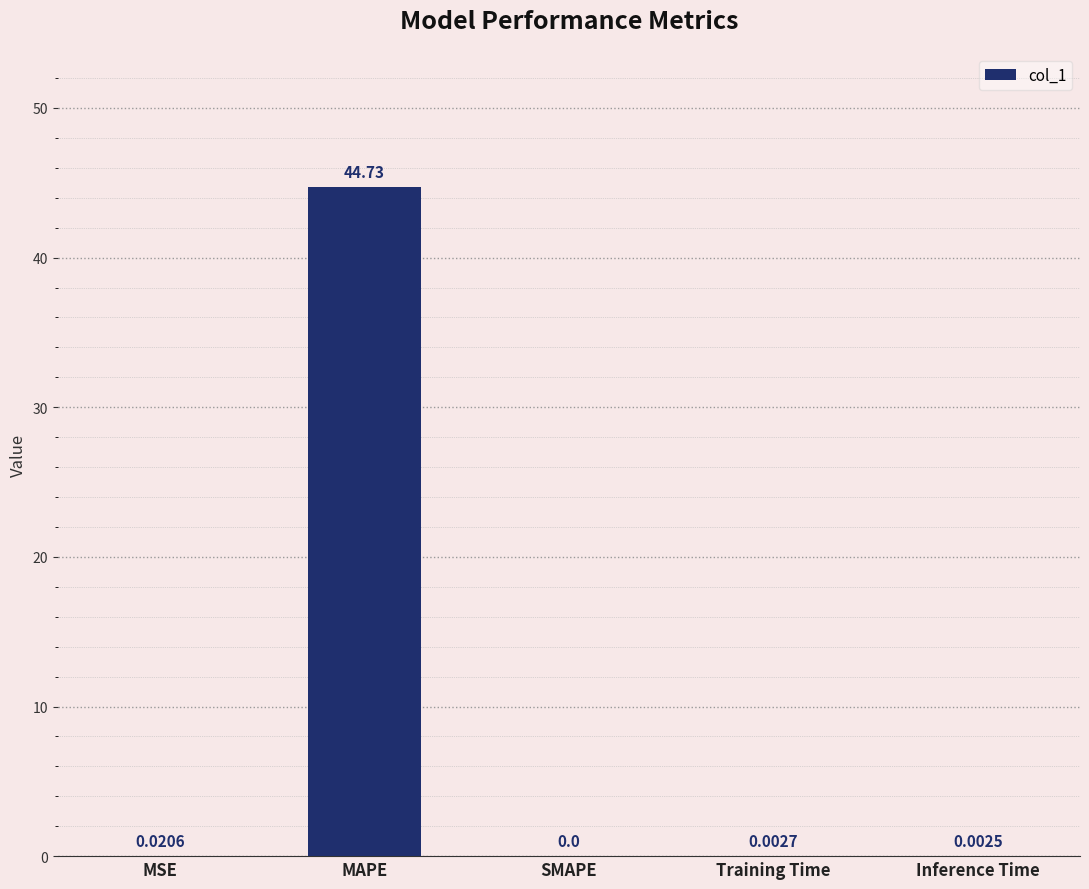

Where is the data nearest to the value 22?

MSE